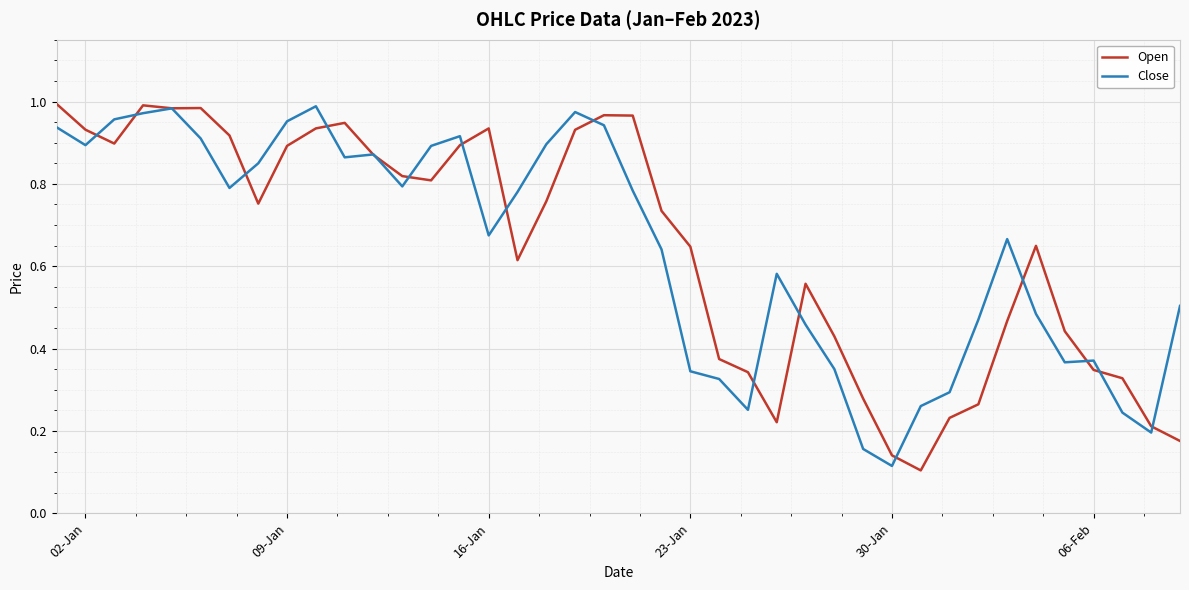

Which category has the lowest value in the Close series?

30-Jan